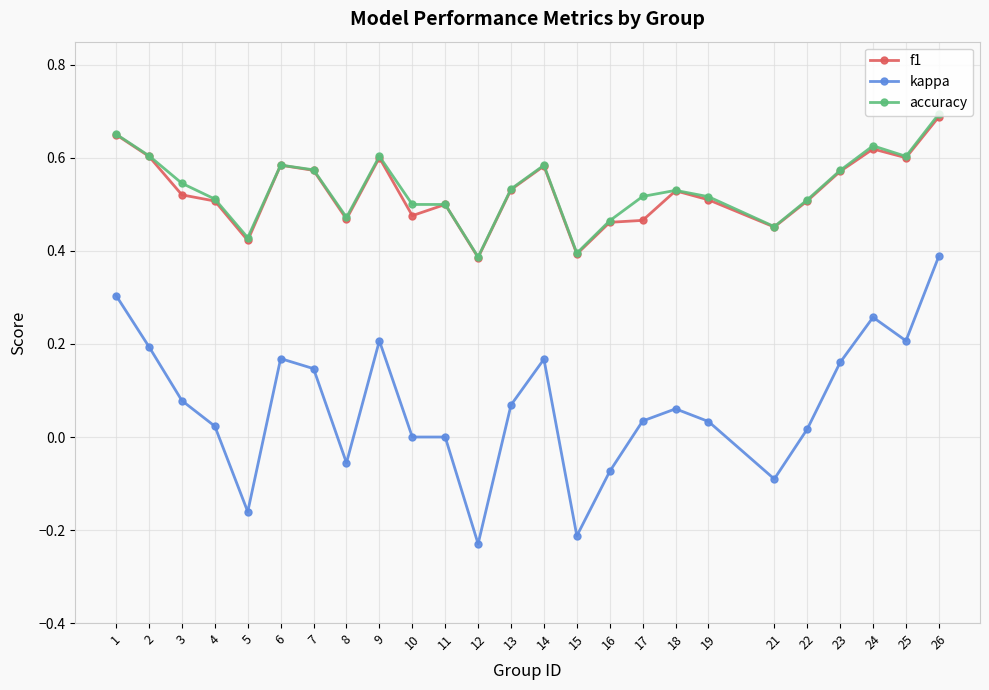

True or false: accuracy and kappa intersect in this chart.

False